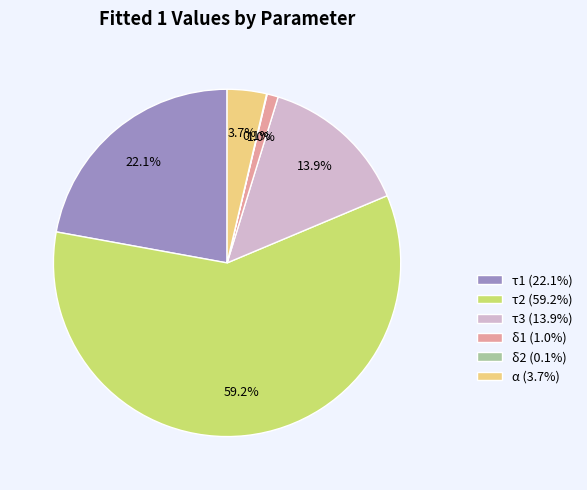

Do α and τ1 together represent more than half of the pie?

No